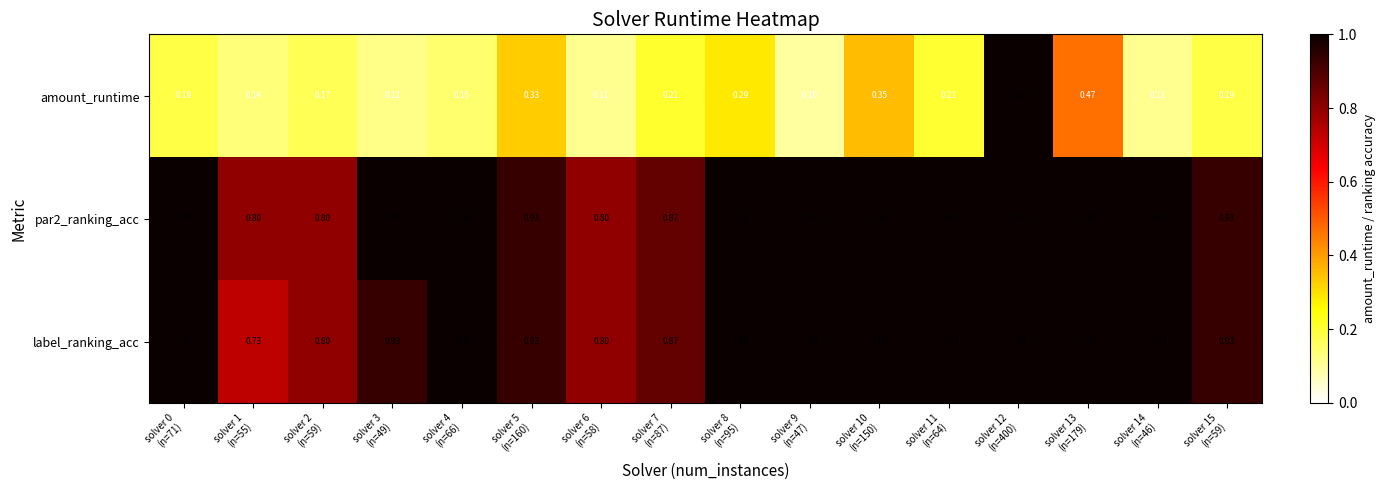

Which series has the largest range (max minus min)?

amount_runtime